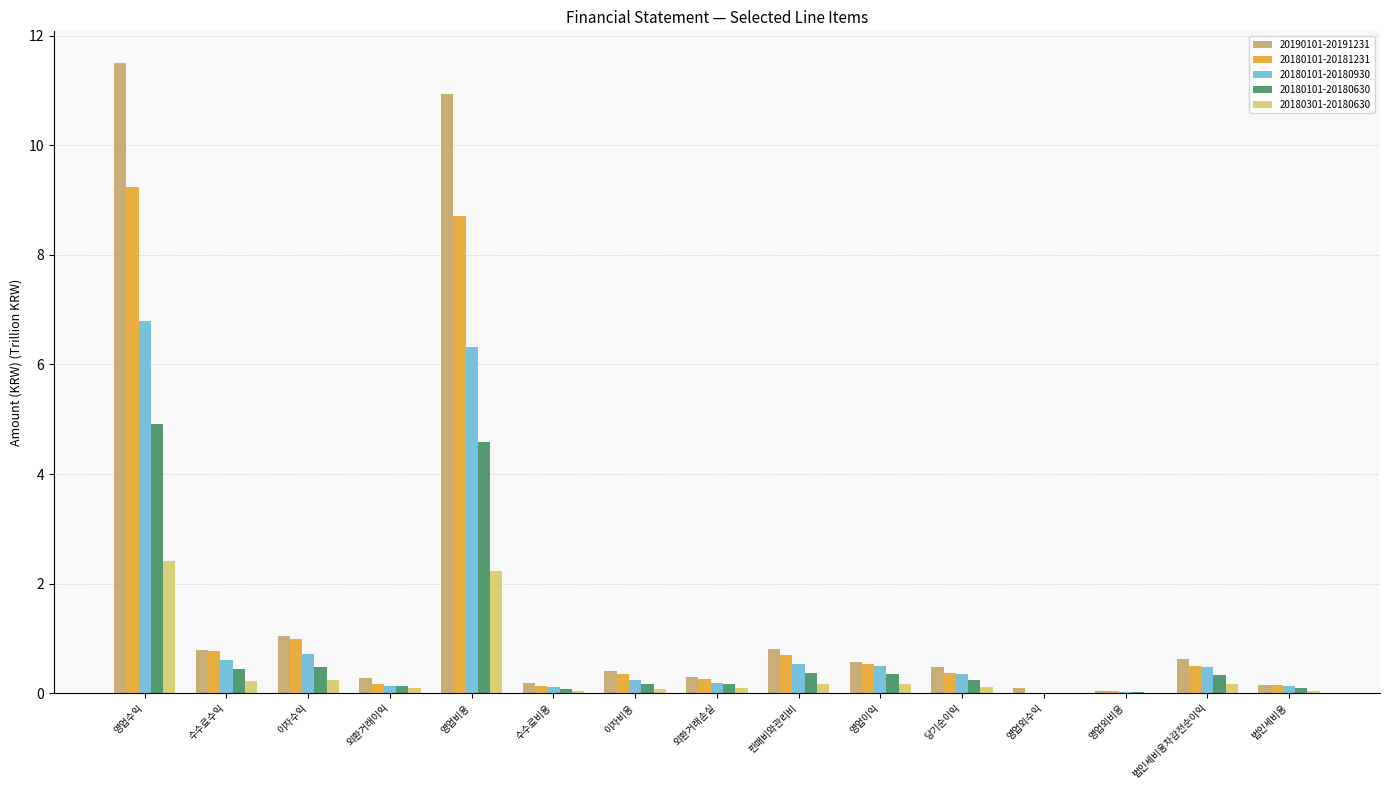

Read the 20180101-20180930 value at 영업비용.

6.3